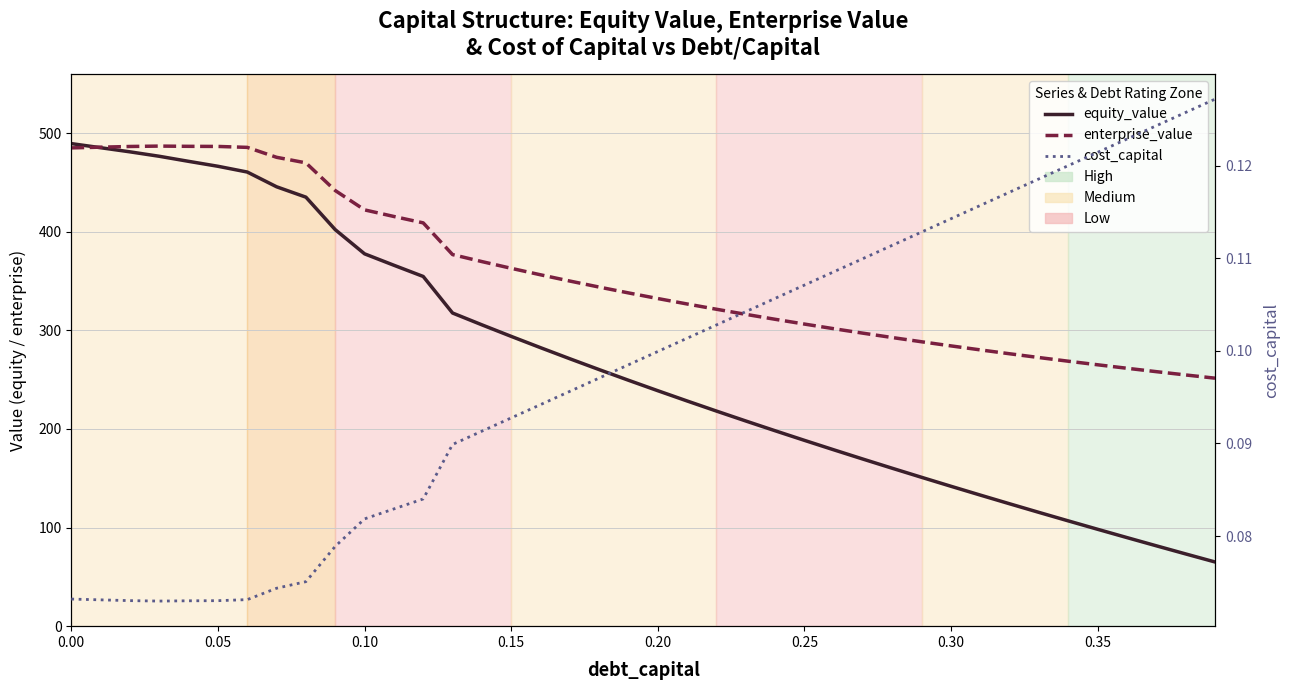

What is the sum of all equity_value values?

10661.0